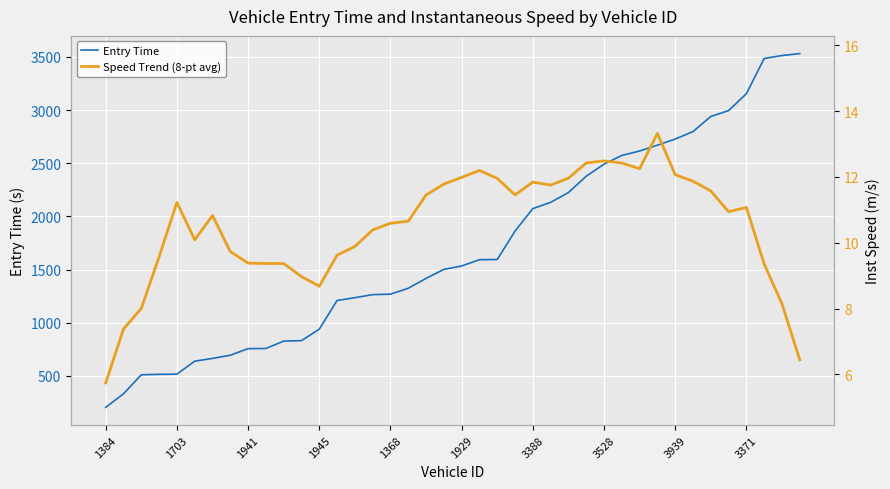

At which category is the sum across all series the highest?

39